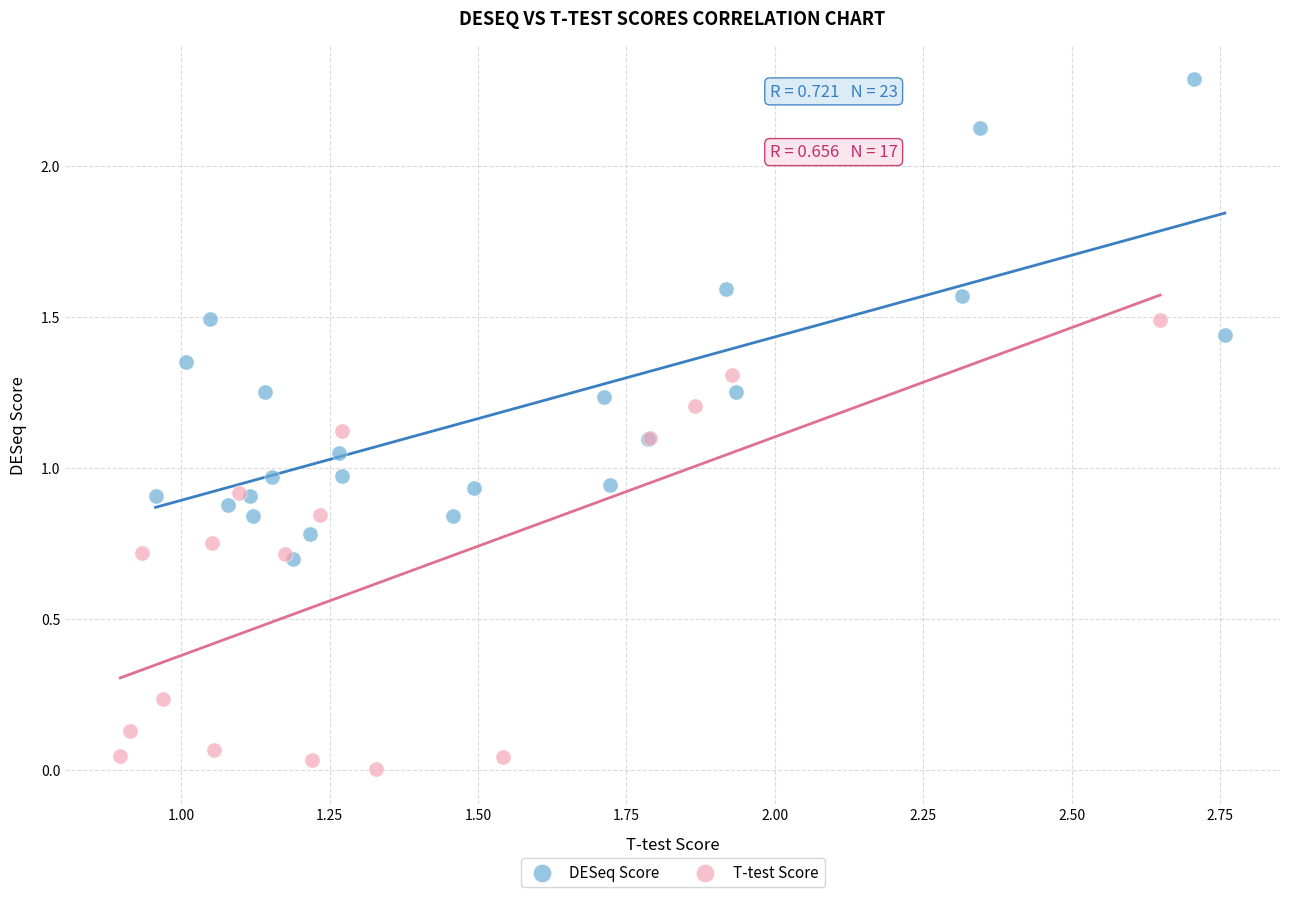

Which series has the widest spread of Y values?

DESeq Score